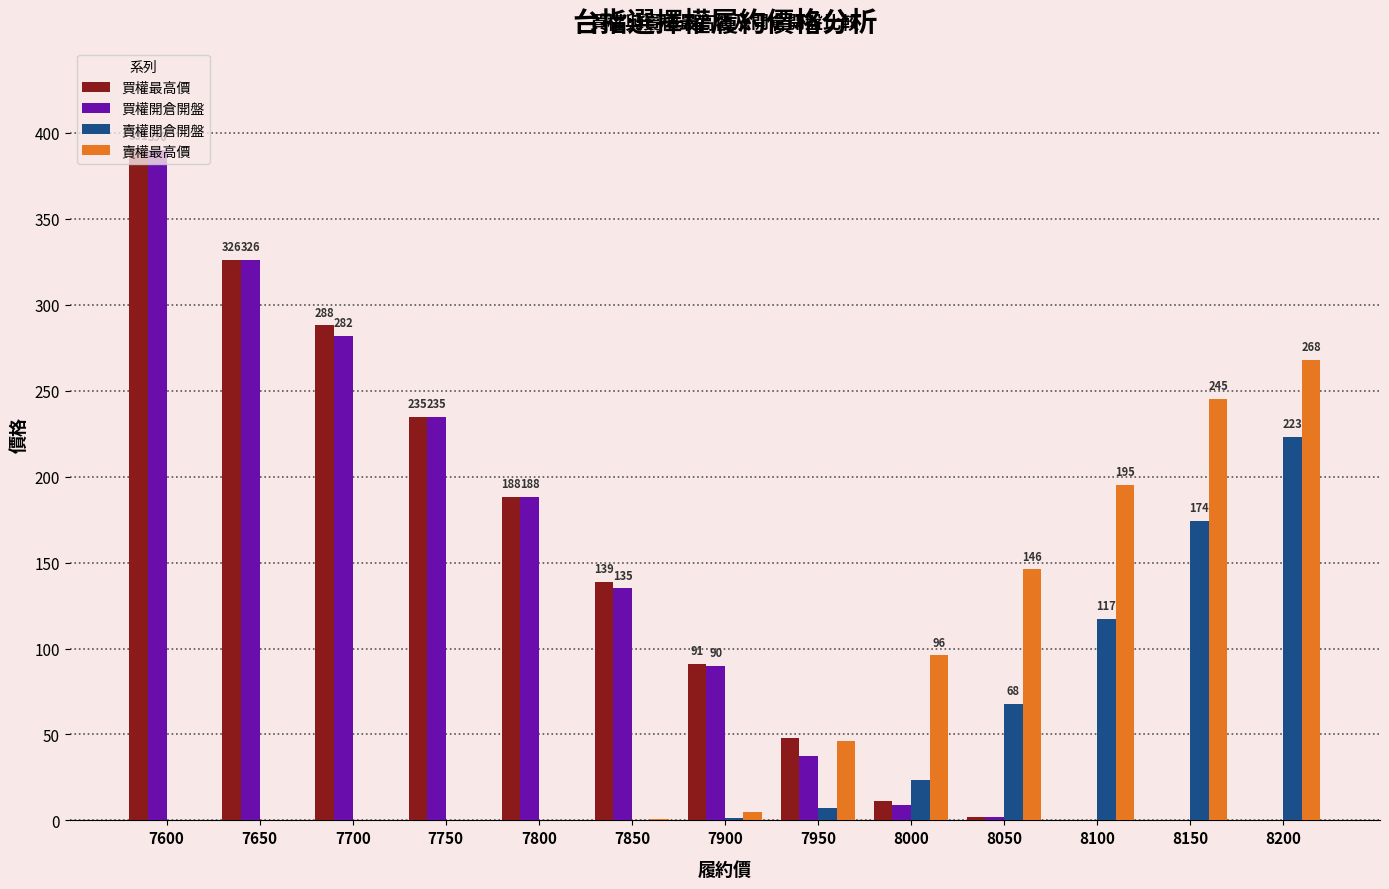

Which category has the highest value in the 賣權開倉開盤 series?

8200